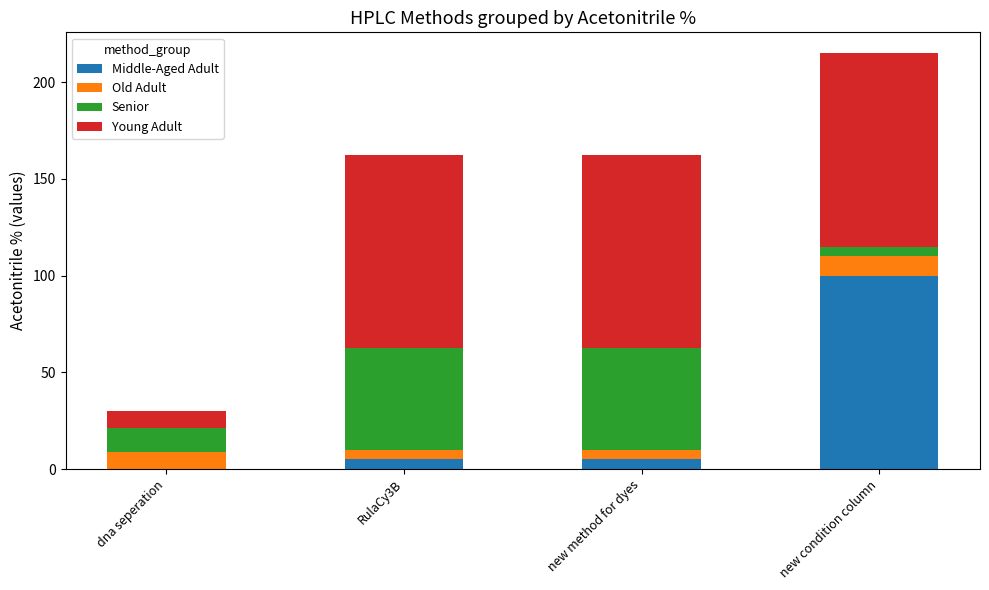

The Middle-Aged Adult series shows 161.9 at new condition column. True or false?

False